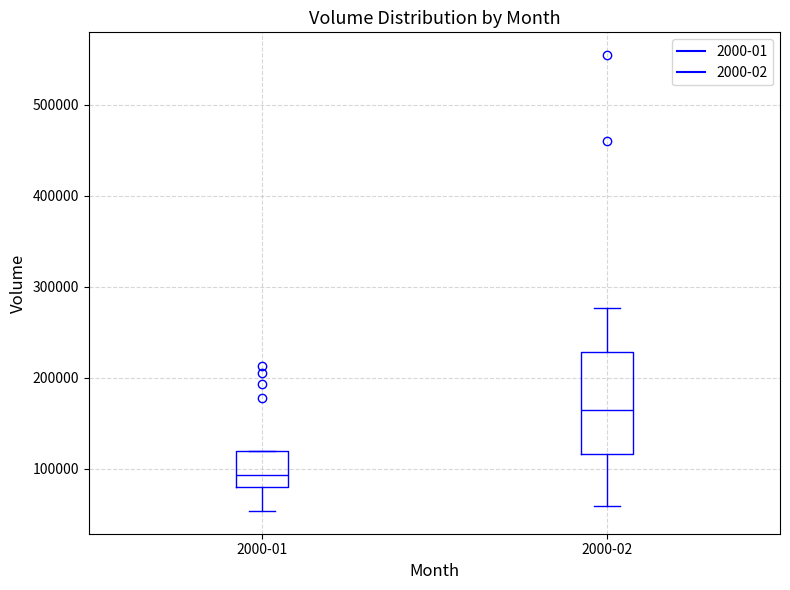

Which box's median line is the highest?

2000-02